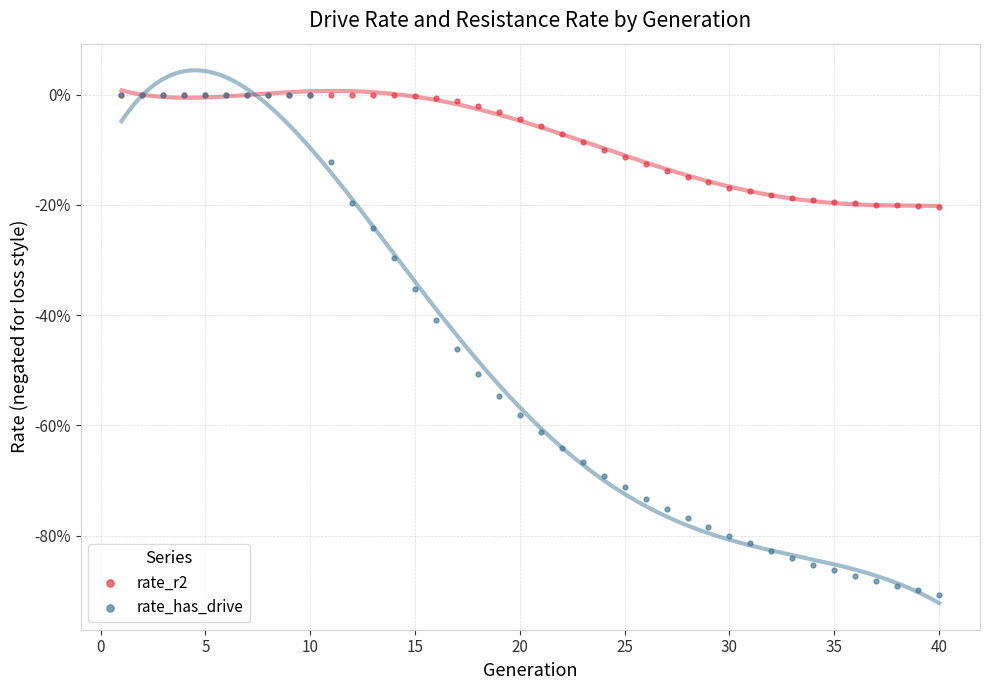

Which series reaches the minimum Y coordinate?

rate_has_drive